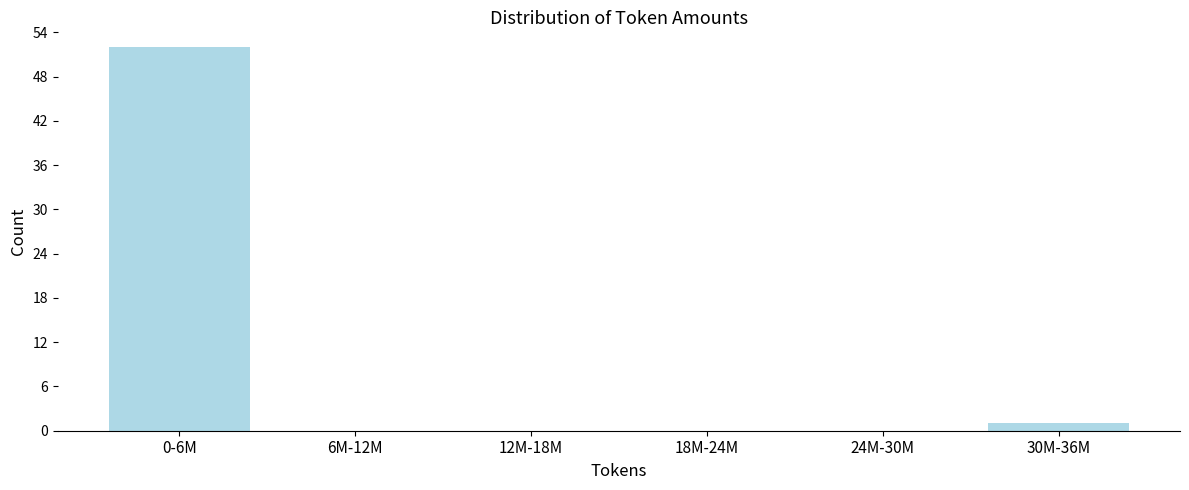

Reading left to right, extract all data points from this chart.

0-6M=52	6M-12M=0	12M-18M=0	18M-24M=0	24M-30M=0	30M-36M=1